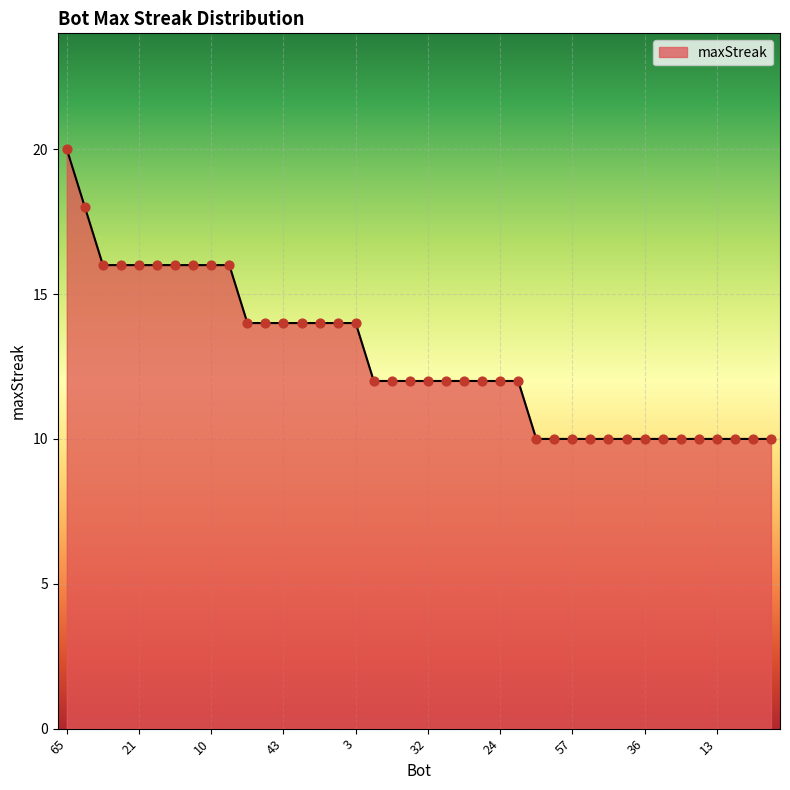

What is the minimum value shown in the chart?

10